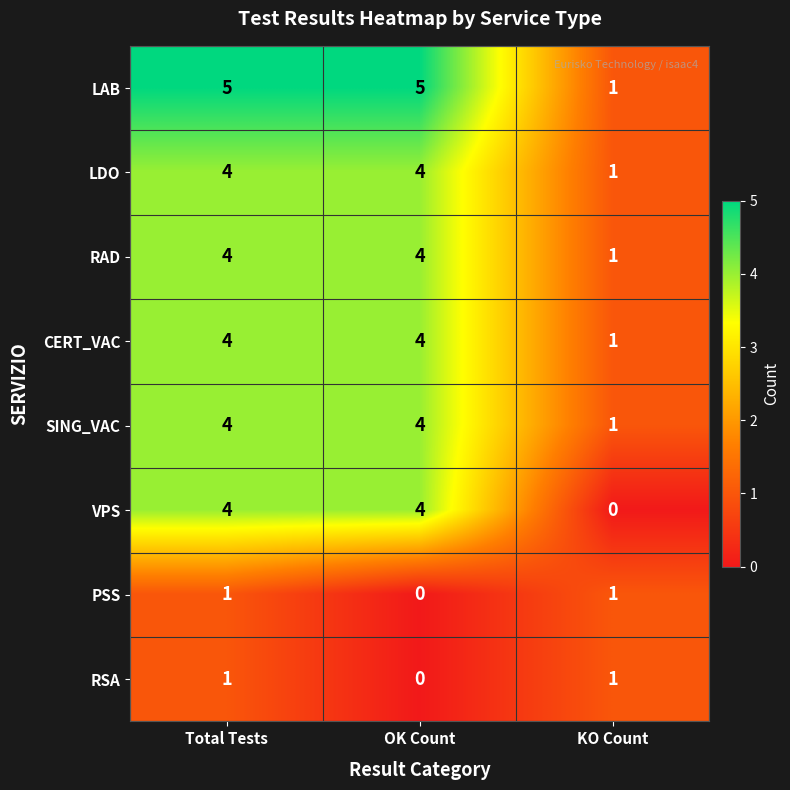

What is the maximum value shown in the chart?

5